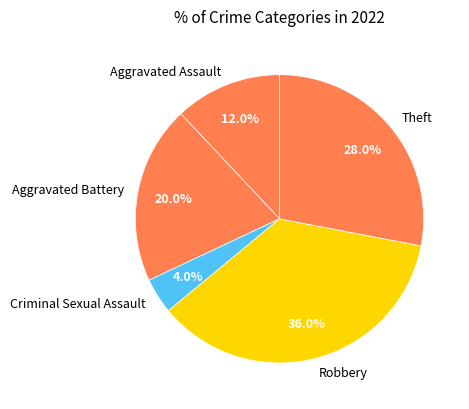

Is there any slice that represents more than half of the pie?

No